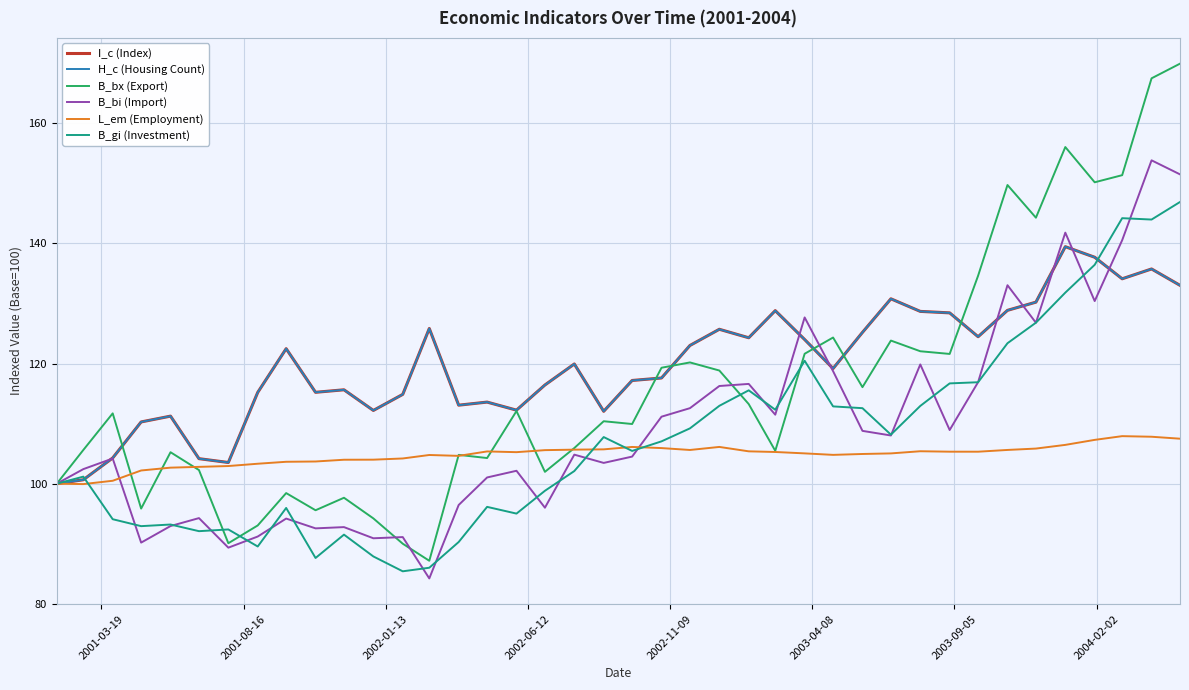

How many lines are shown in the chart?

6